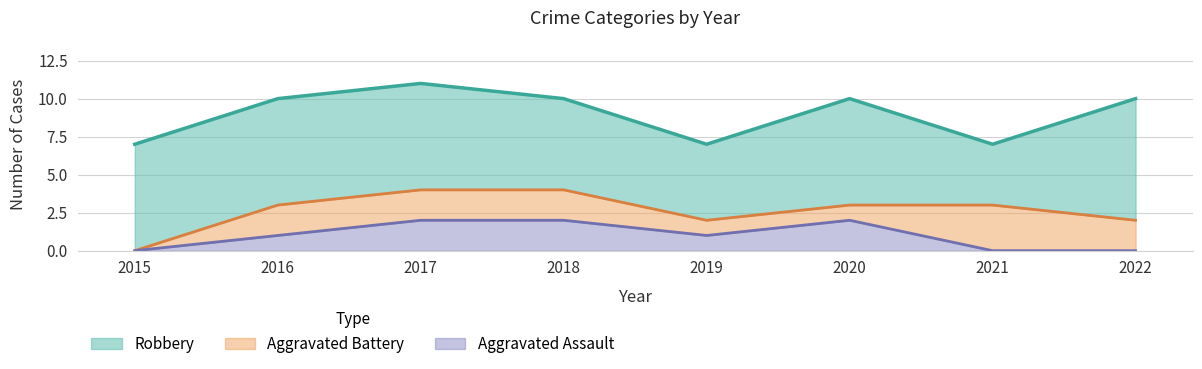

Reading right to left, extract all data points from this chart.

Aggravated Assault: 2022=0	2021=0	2020=2	2019=1	2018=2	2017=2	2016=1	2015=0
Aggravated Battery: 2022=2	2021=3	2020=1	2019=1	2018=2	2017=2	2016=2	2015=0
Robbery: 2022=8	2021=4	2020=7	2019=5	2018=6	2017=7	2016=7	2015=7